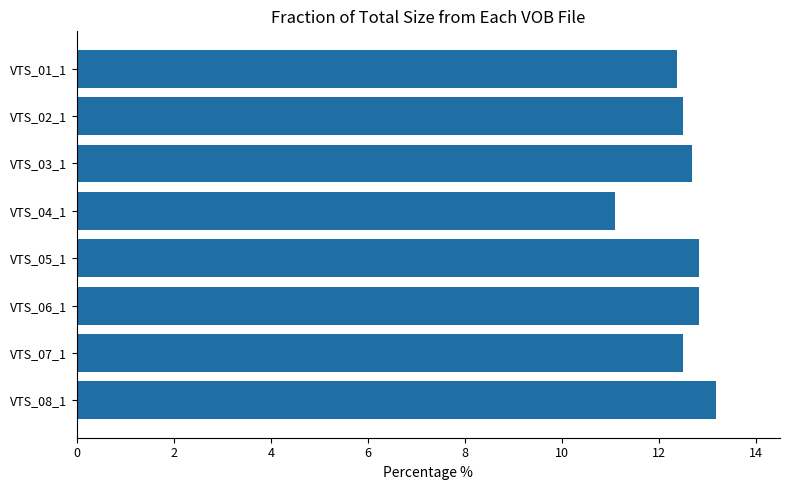

Reading top to bottom, transcribe all the data shown in this chart.

12.4	12.5	12.7	11.1	12.8	12.8	12.5	13.2